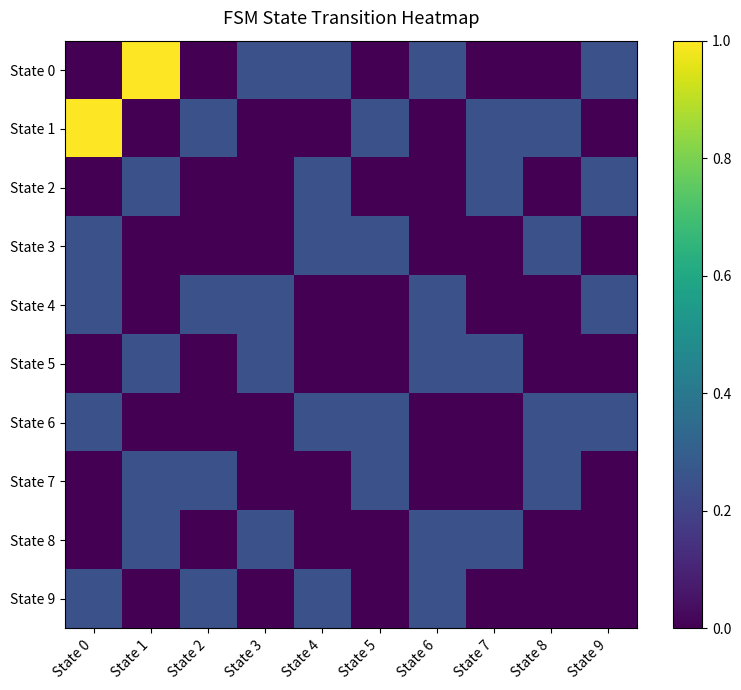

Reading right to left, transcribe all the data shown in this chart.

State 0: State 9=0.2	State 8=0.0	State 7=0.0	State 6=0.2	State 5=0.0	State 4=0.2	State 3=0.2	State 2=0.0	State 1=1.0	State 0=0.0
State 1: State 9=0.0	State 8=0.2	State 7=0.2	State 6=0.0	State 5=0.2	State 4=0.0	State 3=0.0	State 2=0.2	State 1=0.0	State 0=1.0
State 2: State 9=0.2	State 8=0.0	State 7=0.2	State 6=0.0	State 5=0.0	State 4=0.2	State 3=0.0	State 2=0.0	State 1=0.2	State 0=0.0
State 3: State 9=0.0	State 8=0.2	State 7=0.0	State 6=0.0	State 5=0.2	State 4=0.2	State 3=0.0	State 2=0.0	State 1=0.0	State 0=0.2
State 4: State 9=0.2	State 8=0.0	State 7=0.0	State 6=0.2	State 5=0.0	State 4=0.0	State 3=0.2	State 2=0.2	State 1=0.0	State 0=0.2
State 5: State 9=0.0	State 8=0.0	State 7=0.2	State 6=0.2	State 5=0.0	State 4=0.0	State 3=0.2	State 2=0.0	State 1=0.2	State 0=0.0
State 6: State 9=0.2	State 8=0.2	State 7=0.0	State 6=0.0	State 5=0.2	State 4=0.2	State 3=0.0	State 2=0.0	State 1=0.0	State 0=0.2
State 7: State 9=0.0	State 8=0.2	State 7=0.0	State 6=0.0	State 5=0.2	State 4=0.0	State 3=0.0	State 2=0.2	State 1=0.2	State 0=0.0
State 8: State 9=0.0	State 8=0.0	State 7=0.2	State 6=0.2	State 5=0.0	State 4=0.0	State 3=0.2	State 2=0.0	State 1=0.2	State 0=0.0
State 9: State 9=0.0	State 8=0.0	State 7=0.0	State 6=0.2	State 5=0.0	State 4=0.2	State 3=0.0	State 2=0.2	State 1=0.0	State 0=0.2